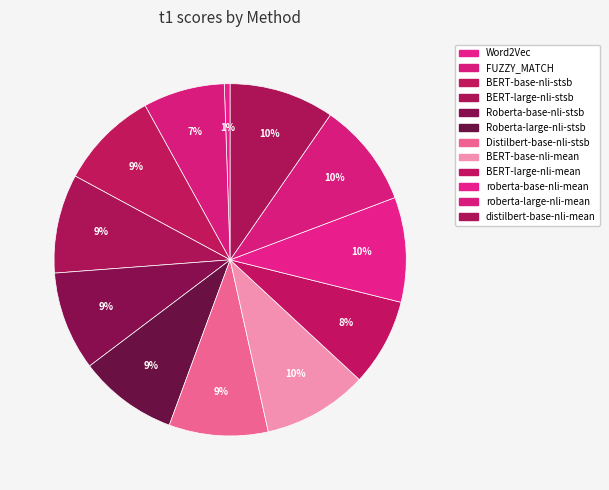

Rank the categories by value from highest to lowest.

BERT-base-nli-mean, roberta-base-nli-mean, roberta-large-nli-mean, distilbert-base-nli-mean, BERT-base-nli-stsb, BERT-large-nli-stsb, Roberta-base-nli-stsb, Roberta-large-nli-stsb, Distilbert-base-nli-stsb, BERT-large-nli-mean, FUZZY_MATCH, Word2Vec